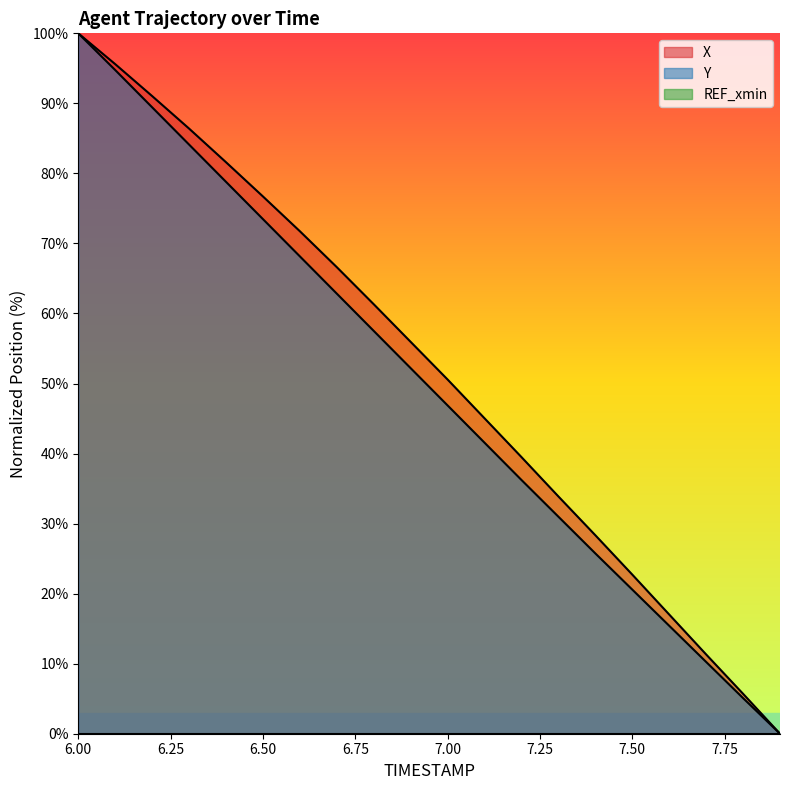

Is it true that Y equals 73.5 at 6.50?

True